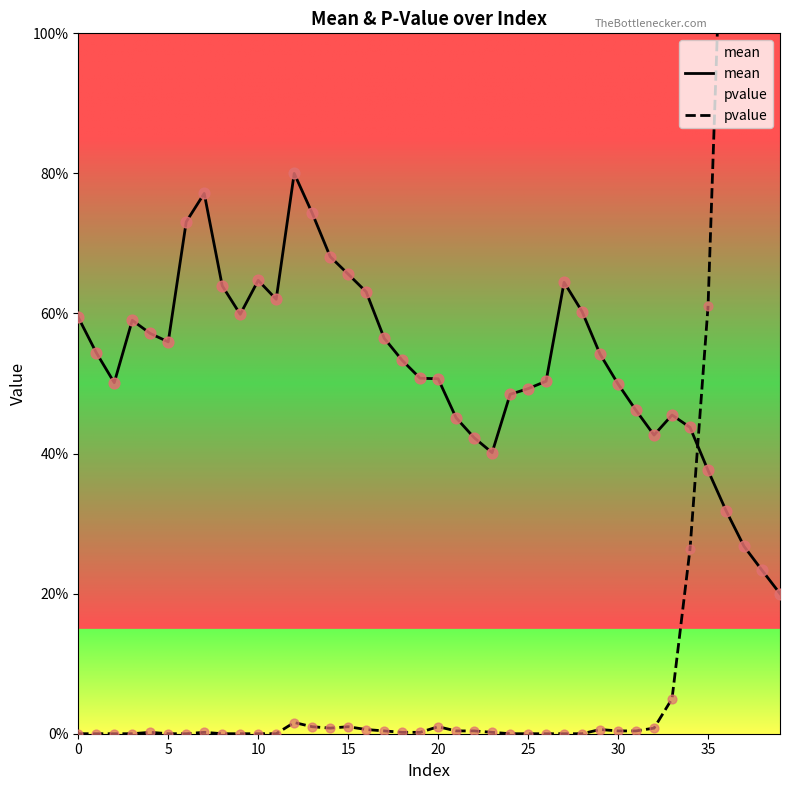

At which category is the sum across all series the highest?

38